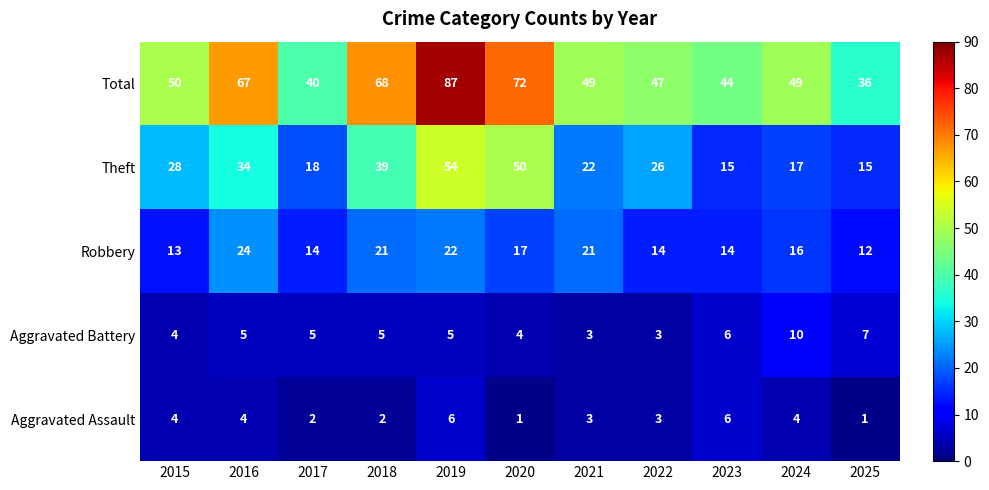

Rank the series at 2018 from highest to lowest value.

Total, Theft, Robbery, Aggravated Battery, Aggravated Assault